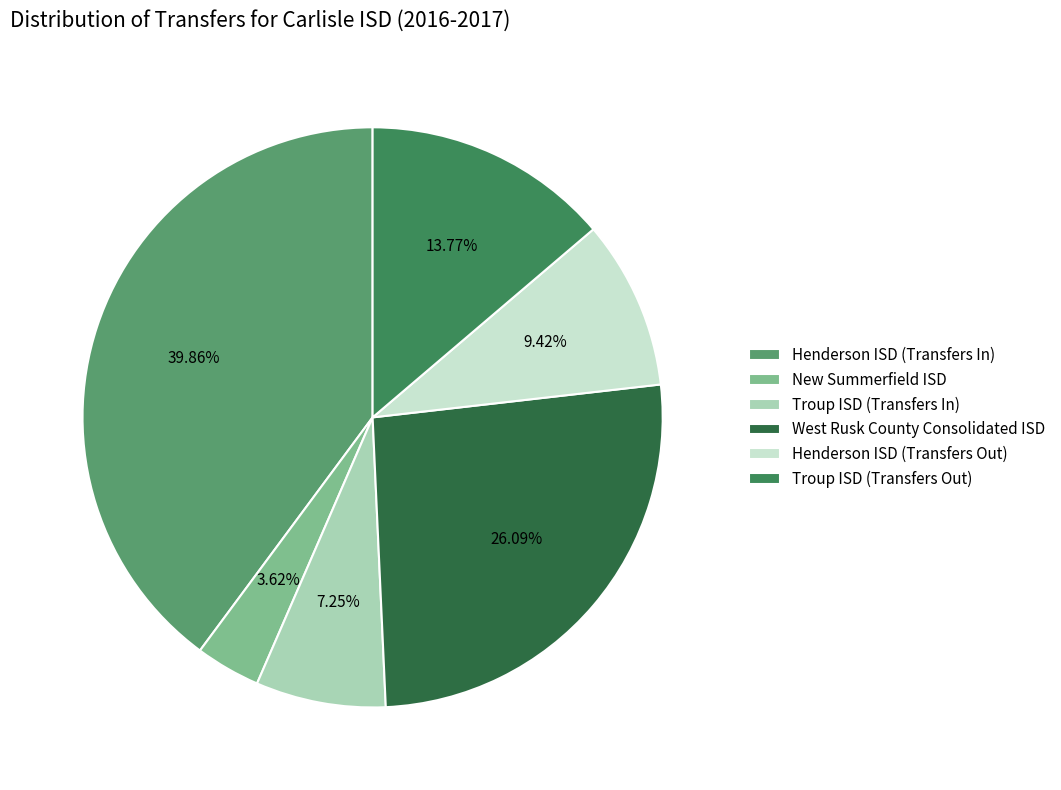

Do Henderson ISD (Transfers In) and West Rusk County Consolidated ISD together represent more than half of the pie?

Yes